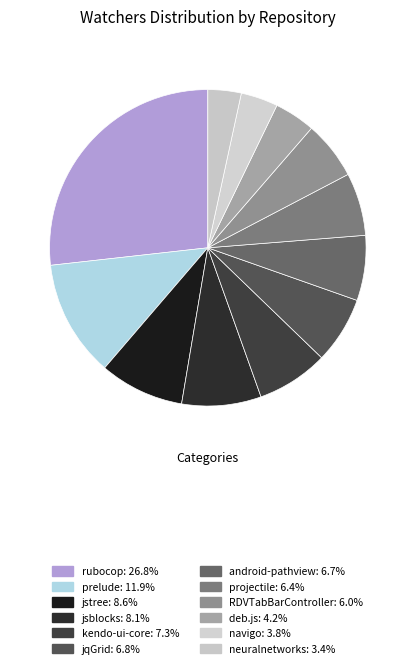

True or false: rubocop accounts for 12% of the total.

False